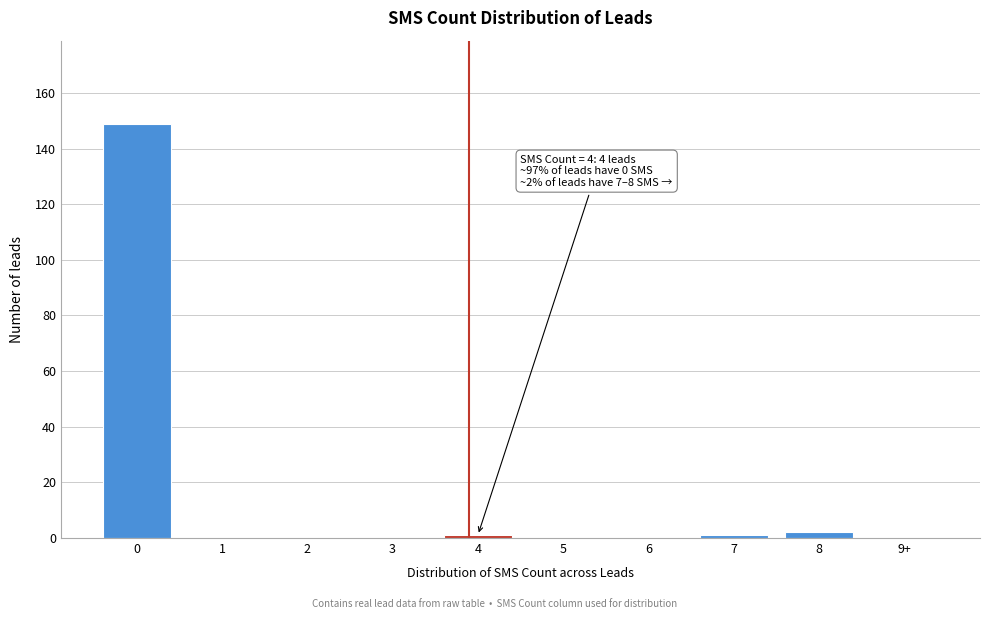

Reading right to left, transcribe all the data shown in this chart.

9+=0	8=2	7=1	6=0	5=0	4=1	3=0	2=0	1=0	0=149